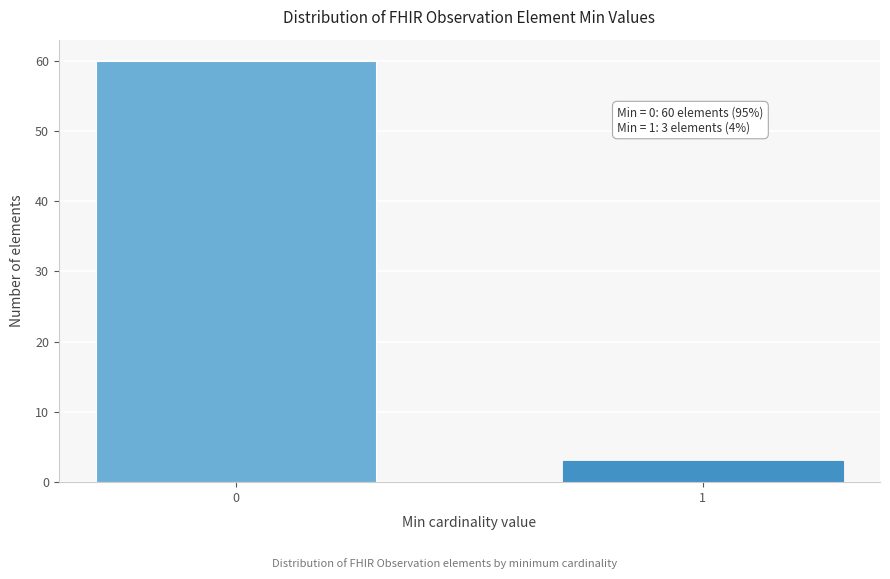

Reading left to right, extract all data points from this chart.

0=60	1=3